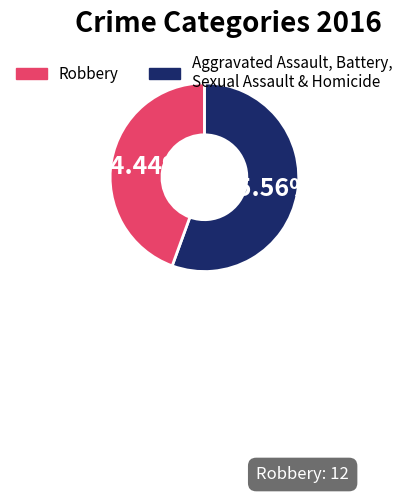

Is there any slice that represents more than half of the pie?

Yes